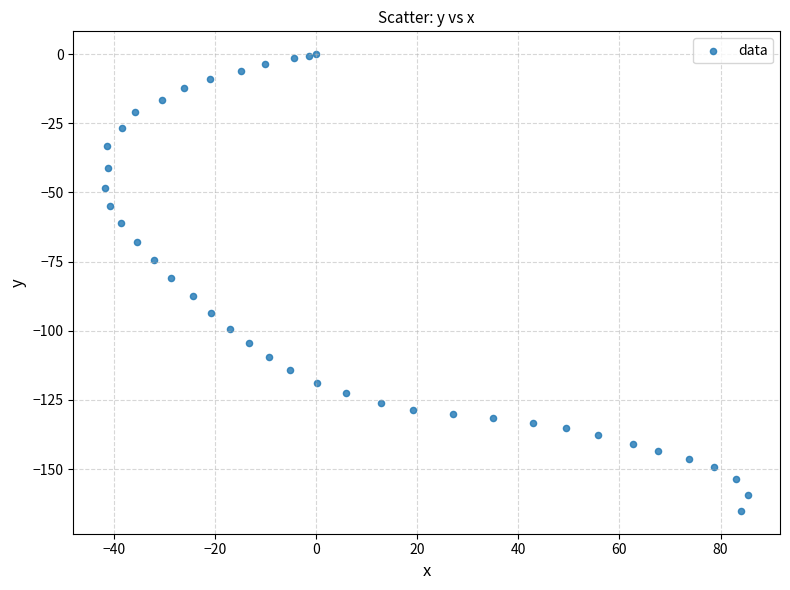

What is the range of X values (max minus min)?

127.1